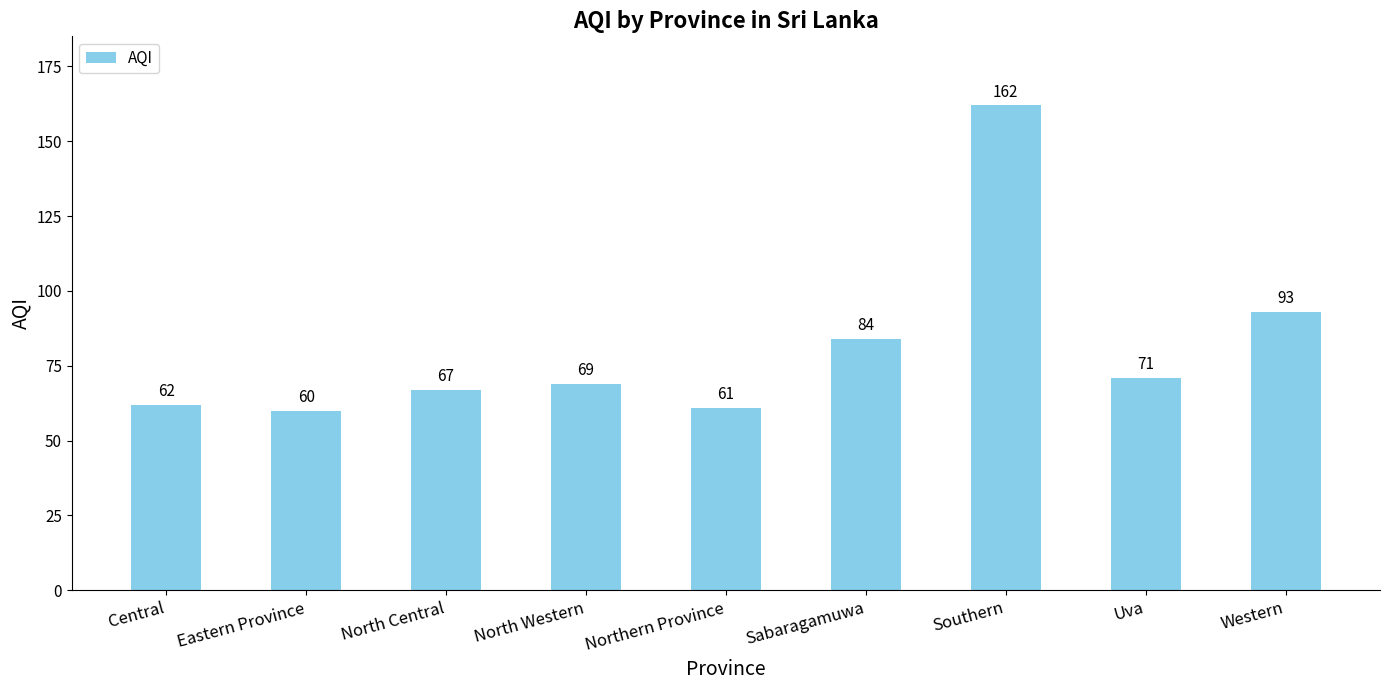

What is the value of the 8th bar from the left?

71